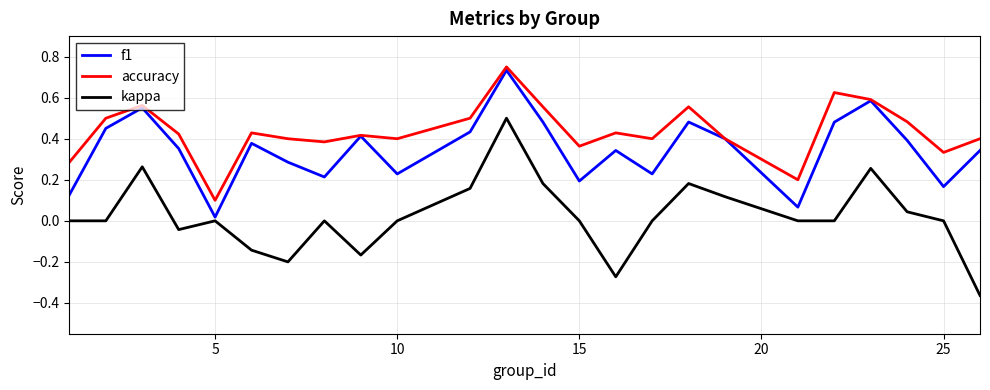

List the series in order of their overall mean, highest first.

accuracy, f1, kappa